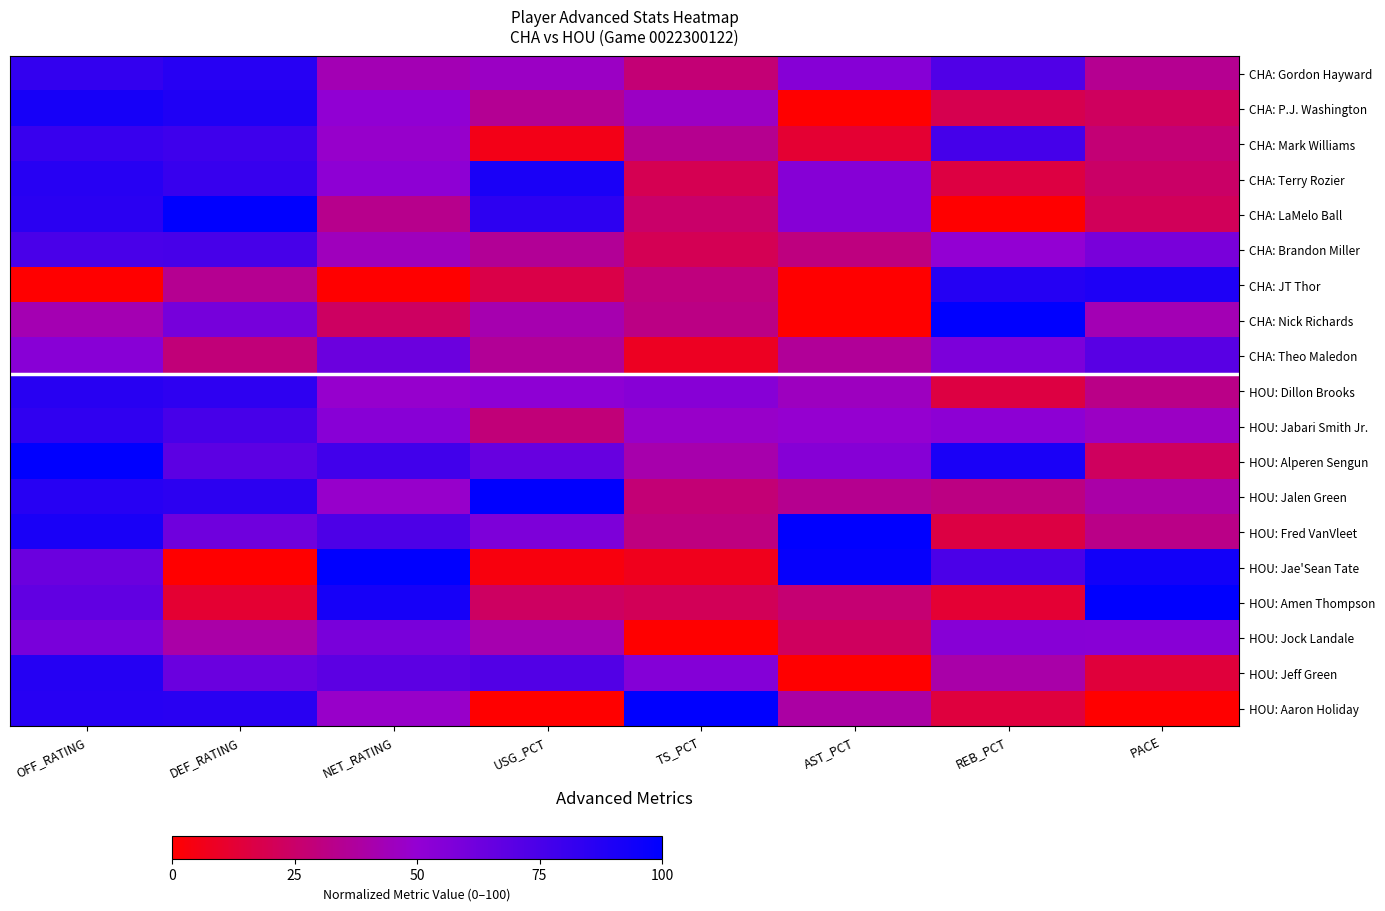

At TS_PCT, list the series in order from largest to smallest.

HOU: Aaron Holiday, HOU: Jeff Green, HOU: Dillon Brooks, HOU: Jabari Smith Jr., CHA: P.J. Washington, HOU: Alperen Sengun, CHA: Mark Williams, CHA: Nick Richards, HOU: Fred VanVleet, CHA: JT Thor, CHA: Gordon Hayward, HOU: Jalen Green, CHA: LaMelo Ball, HOU: Amen Thompson, CHA: Brandon Miller, CHA: Terry Rozier, CHA: Theo Maledon, HOU: Jae'Sean Tate, HOU: Jock Landale